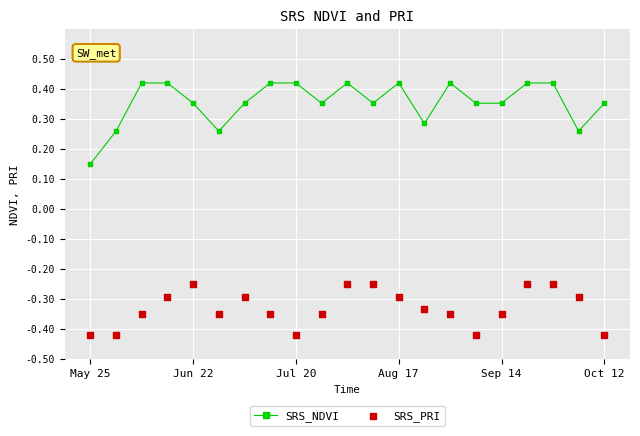

Which series reaches the maximum Y coordinate?

SRS_NDVI